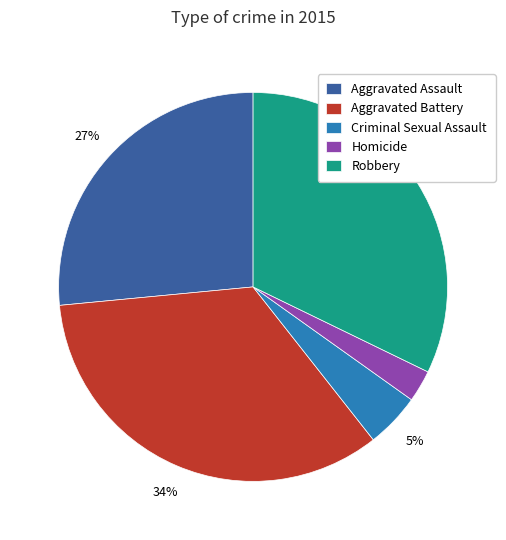

Does Criminal Sexual Assault account for over 50% of the chart?

No